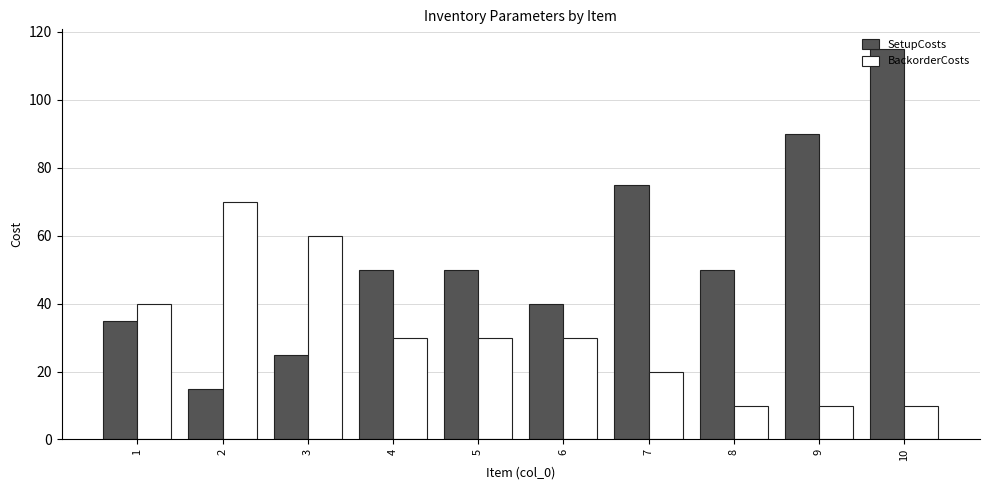

At which category is the sum across all series the highest?

10